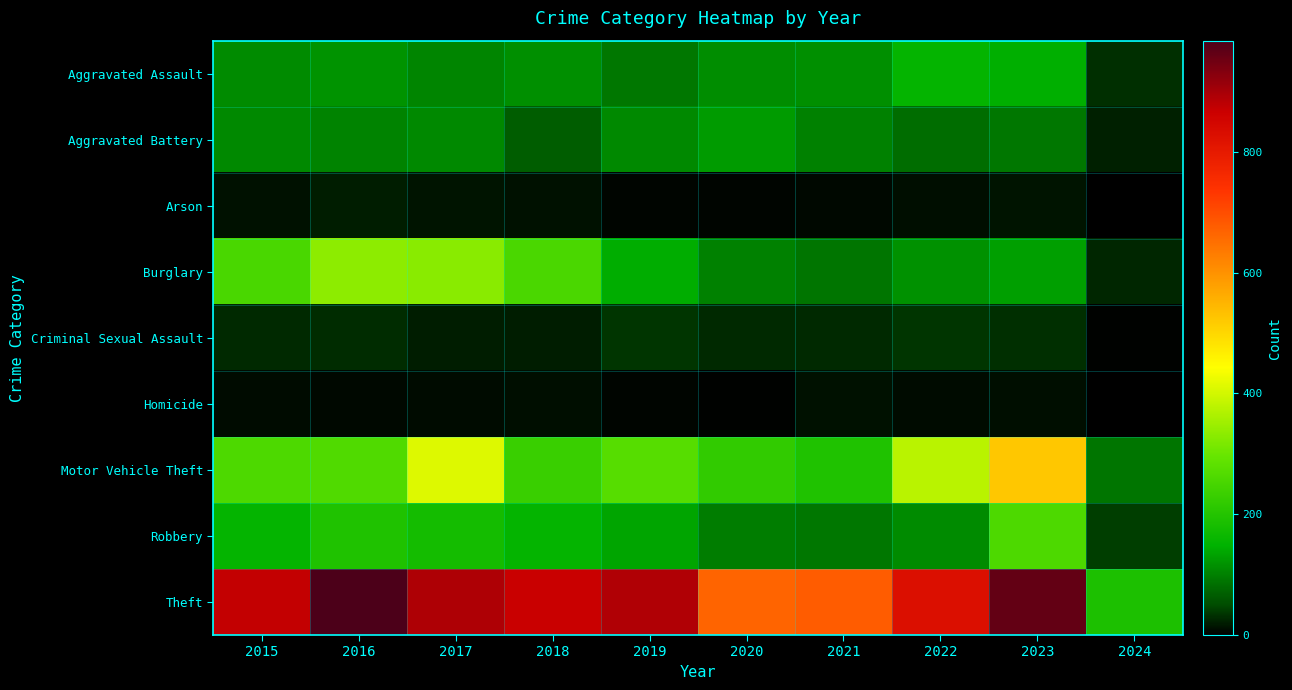

What is the greatest value displayed?

984